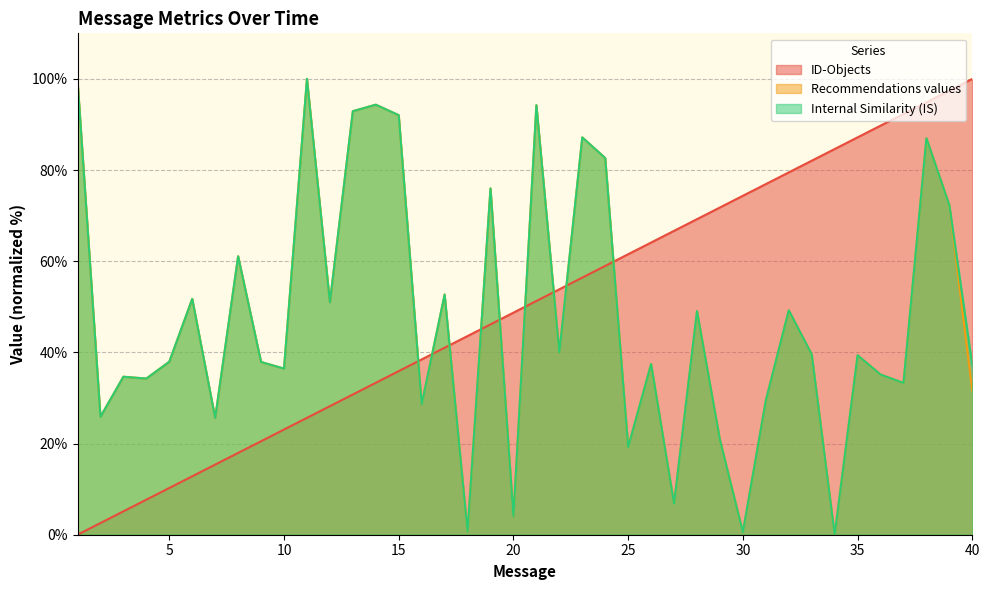

How many lines are shown in the chart?

3